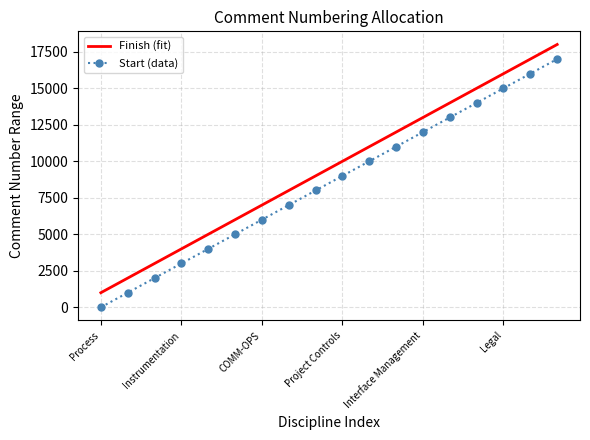

List the series in order of their overall mean, highest first.

Finish (fit), Start (data)